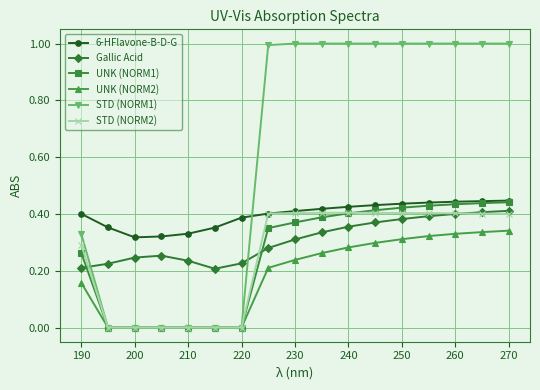

How many times do STD (NORM1) and 6-HFlavone-B-D-G cross each other?

1